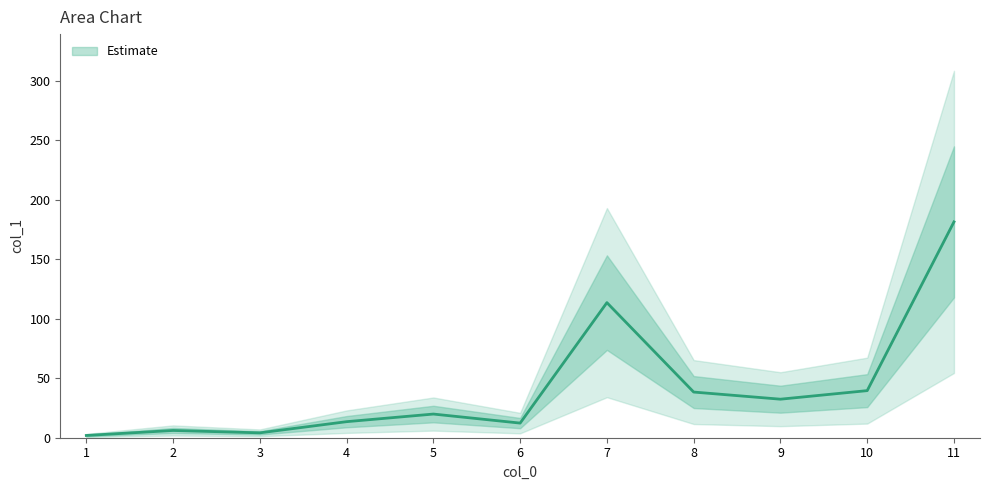

True or false: the data has more than 2 interior local peaks.

True